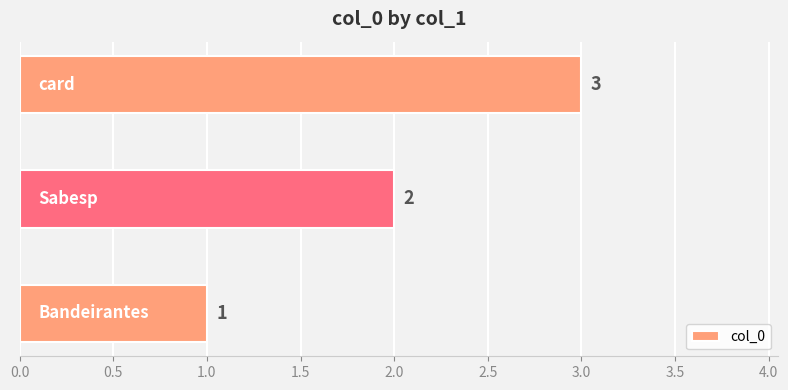

What is the greatest value displayed?

3